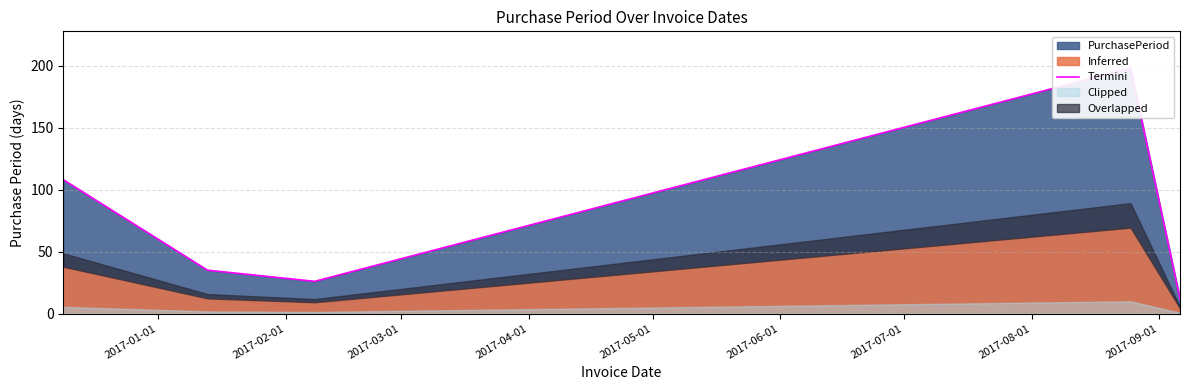

Which has a higher value, 2017-01-01 or 2017-03-01?

2017-01-01